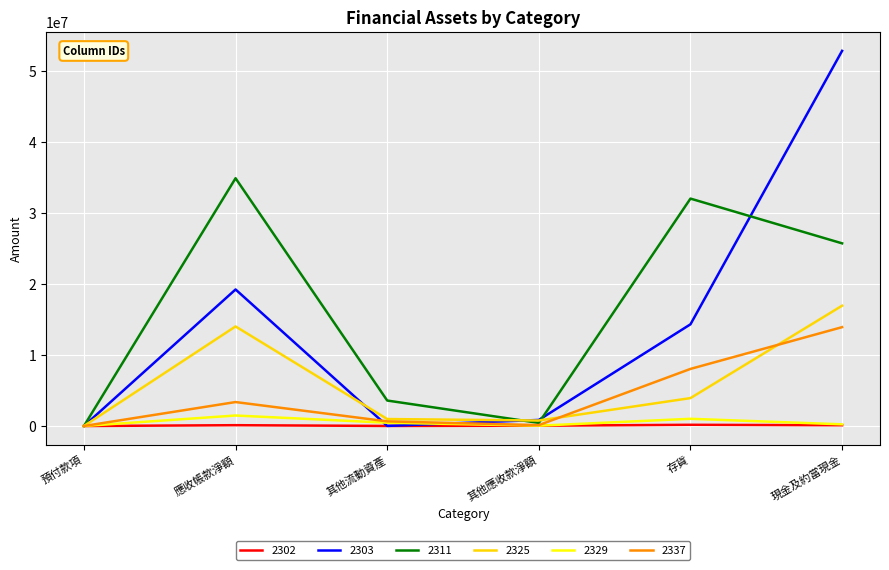

What is the sum of all 2329 values?

3241214